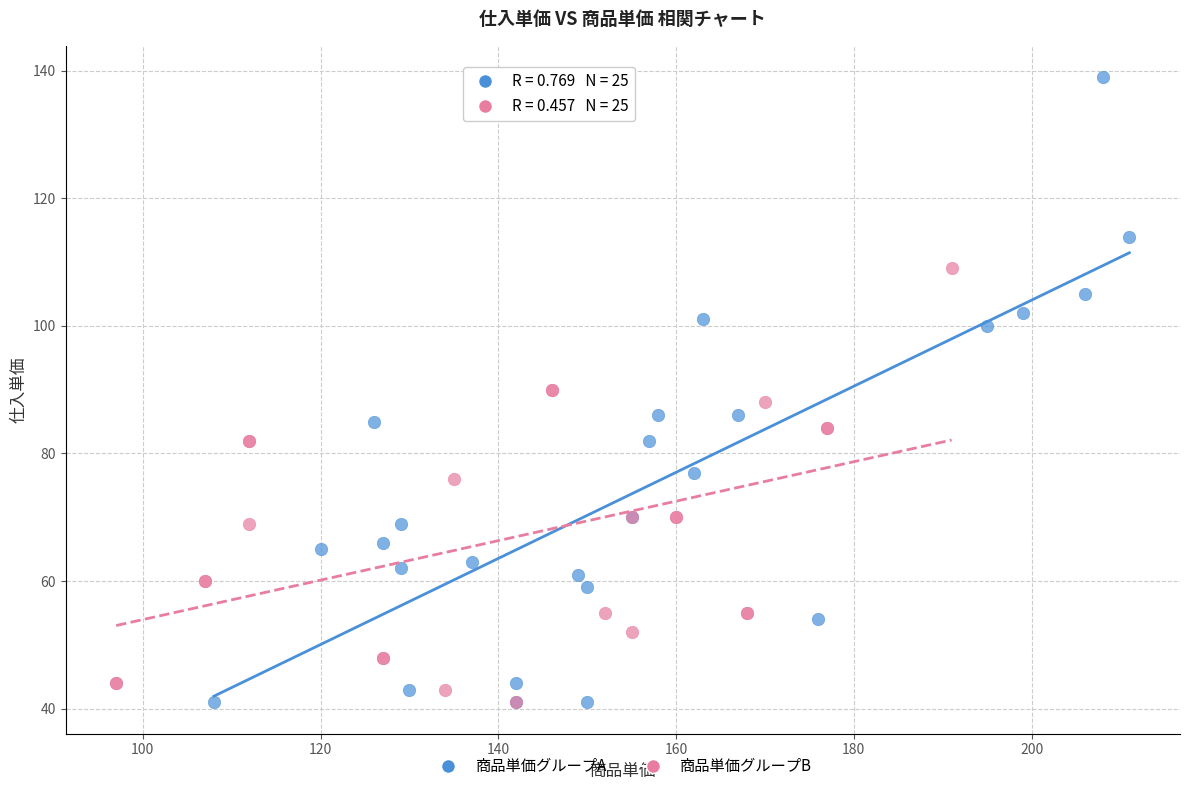

Which series contains the highest Y value?

商品単価グループA